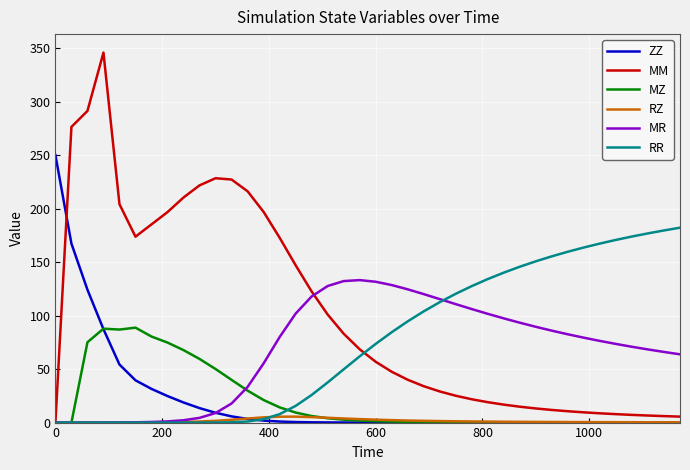

True or false: MM and ZZ intersect in this chart.

True